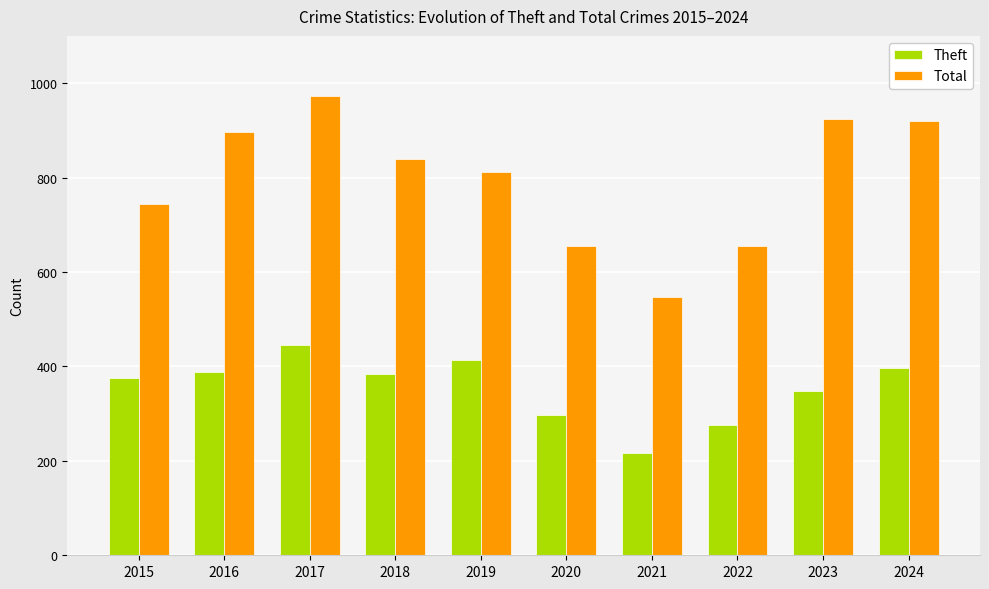

At which label is Theft closest to 331?

2023